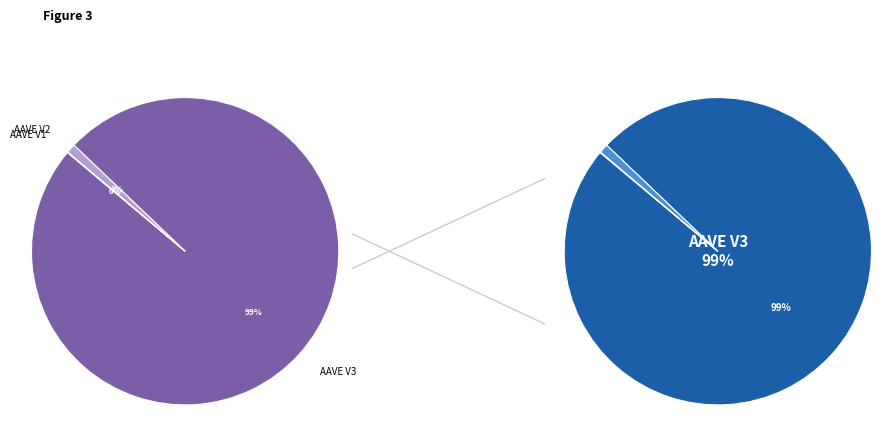

Count the number of slices in the pie.

3